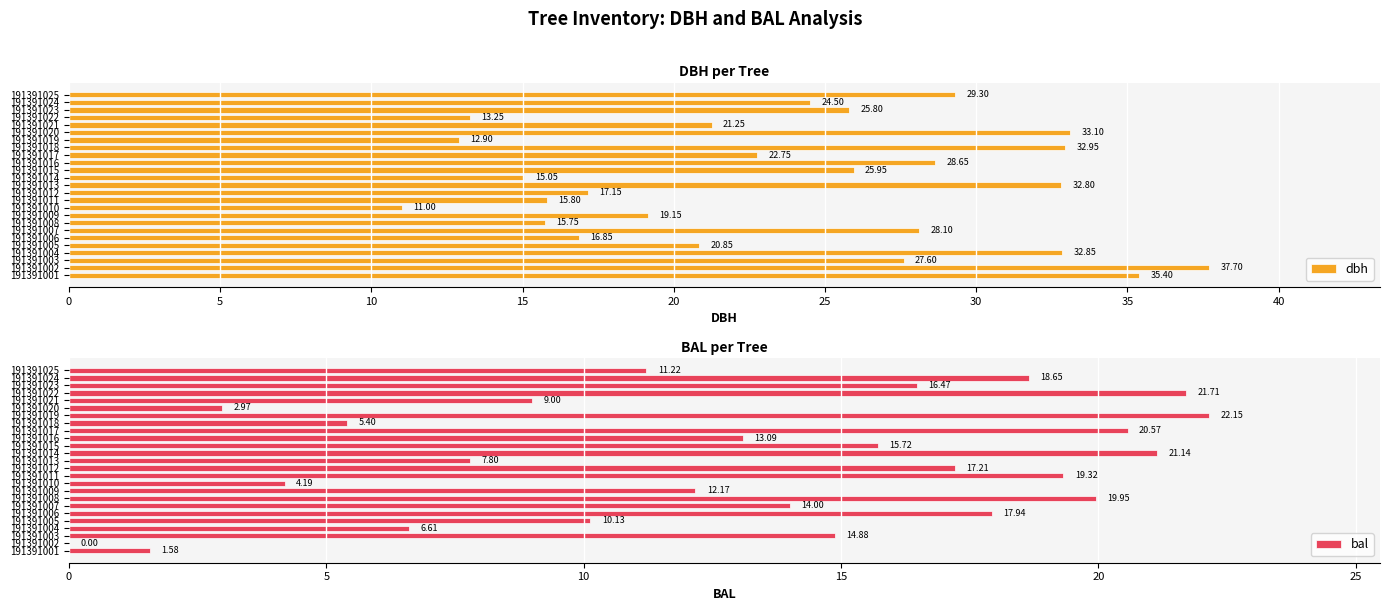

What is the sum of all dbh values?

596.5